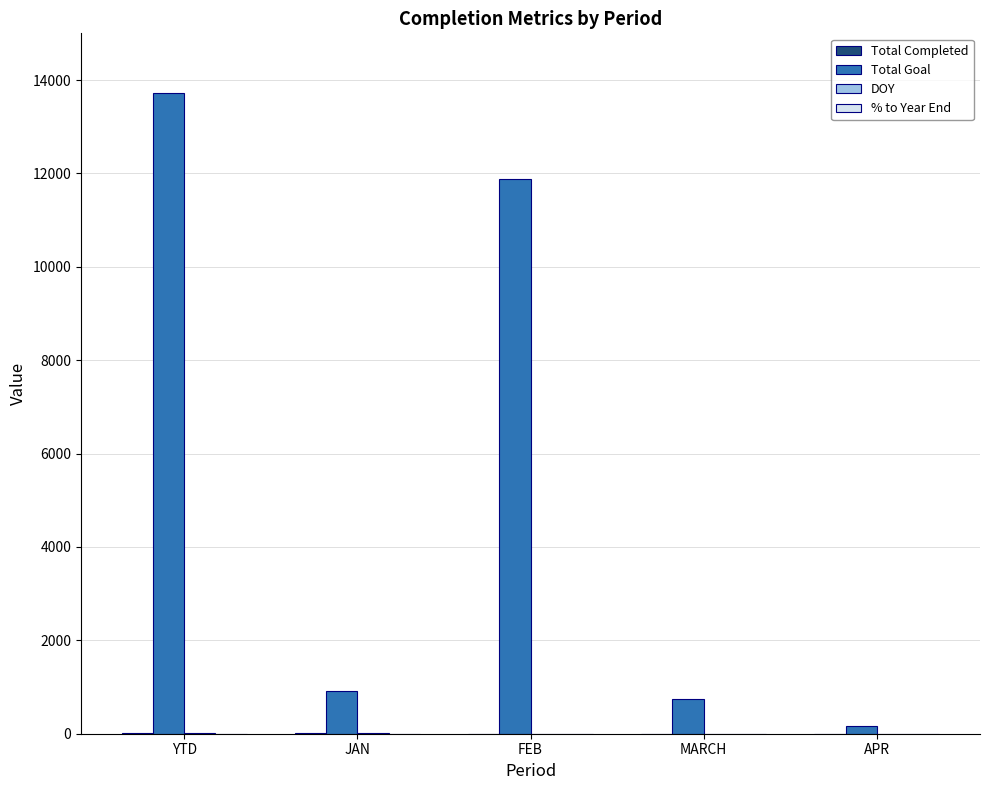

What is the greatest value displayed?

13721.0